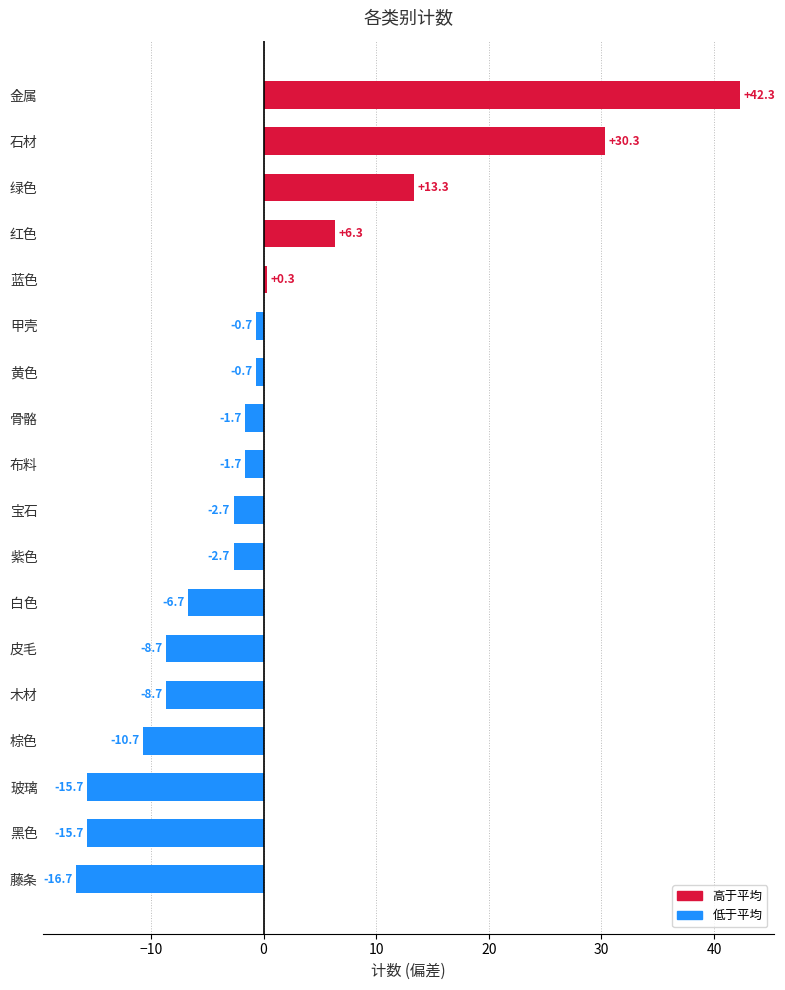

Does the chart contain any negative values?

Yes